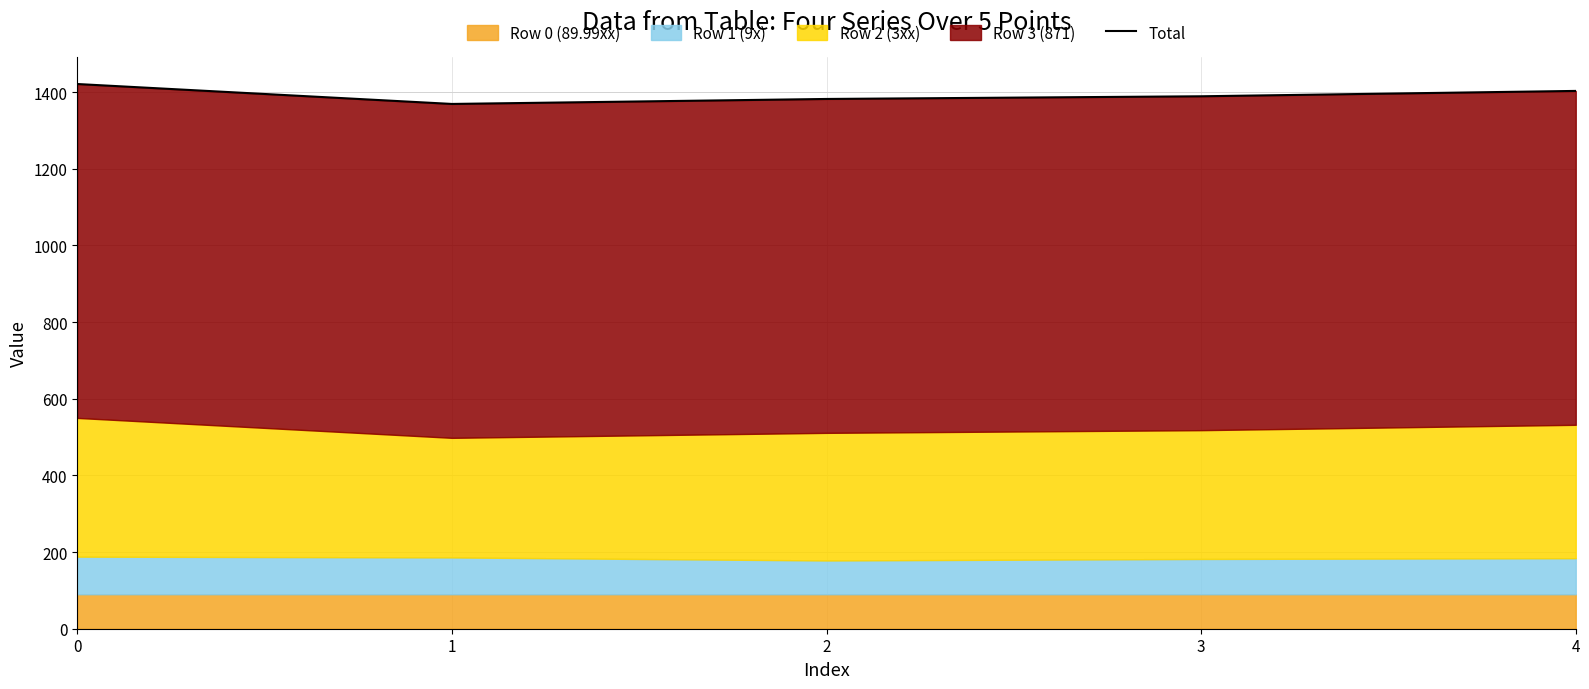

What is the greatest value displayed?

1421.0